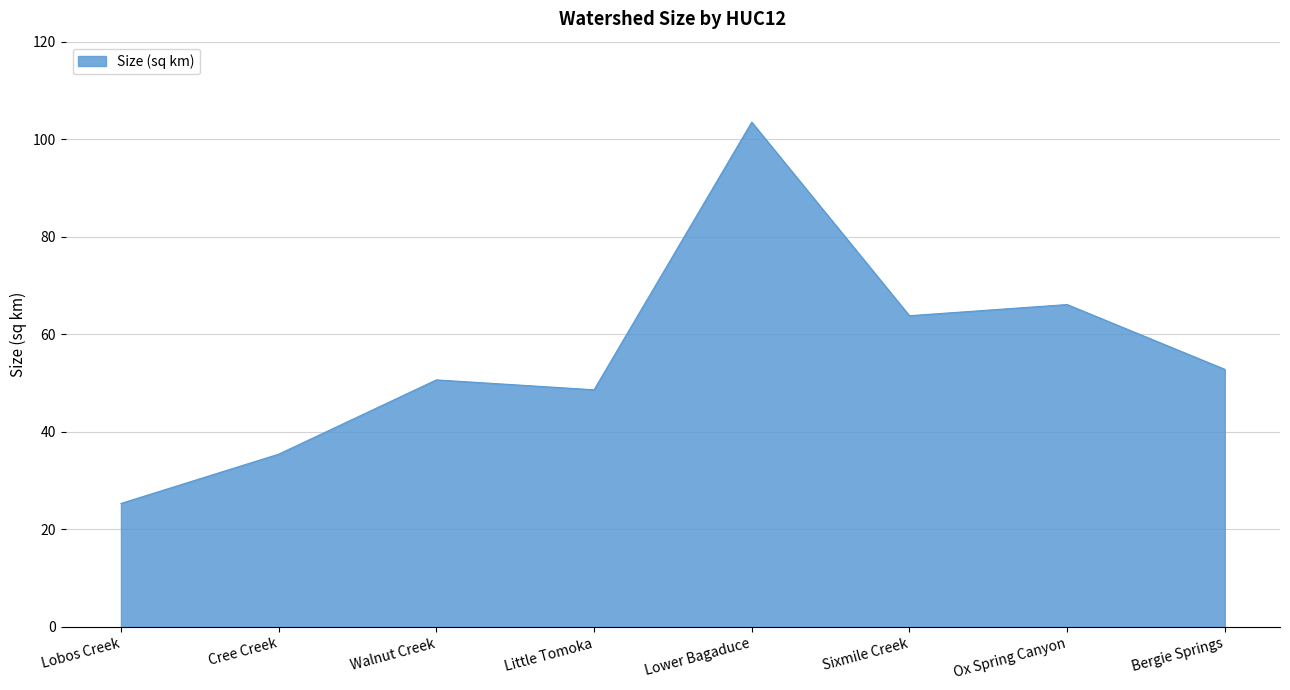

Which has a higher value, Lower Bagaduce or Walnut Creek?

Lower Bagaduce